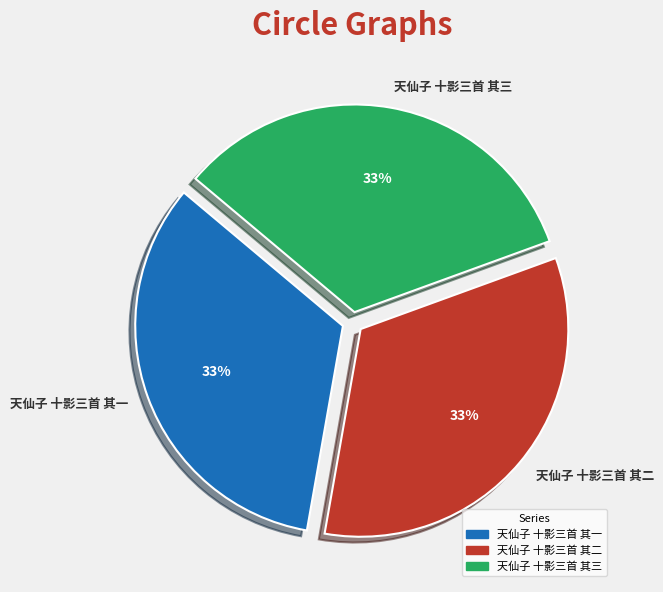

The 天仙子 十影三首 其三 slice represents 39% of the pie. True or false?

False